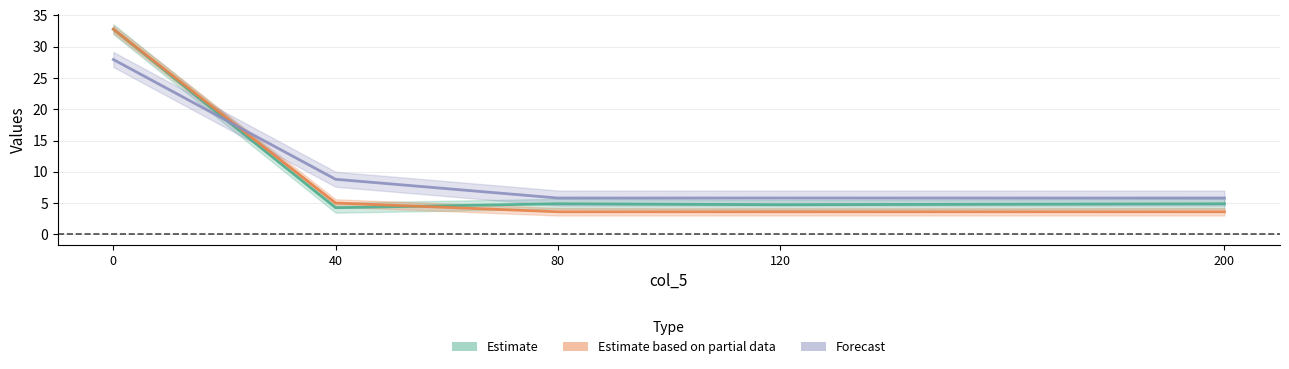

How many lines are shown in the chart?

3